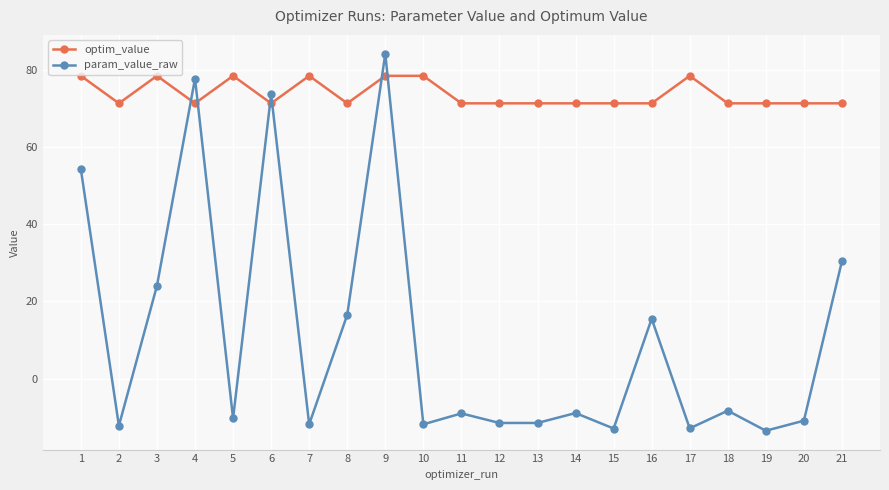

What is the value of the param_value_raw point at the 18th from the left?

-8.3